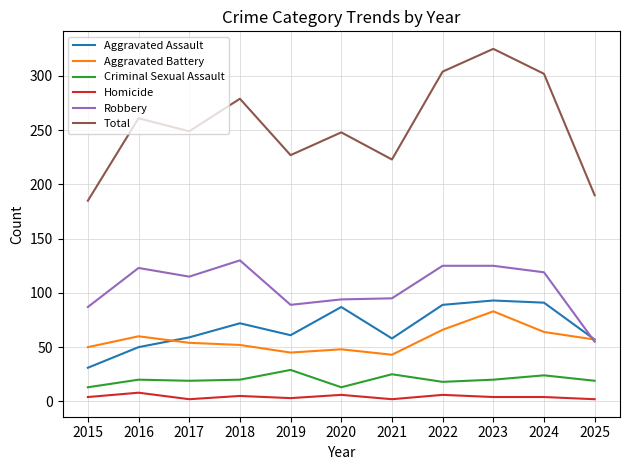

The value of Robbery at 2020 is 94. True or false?

True